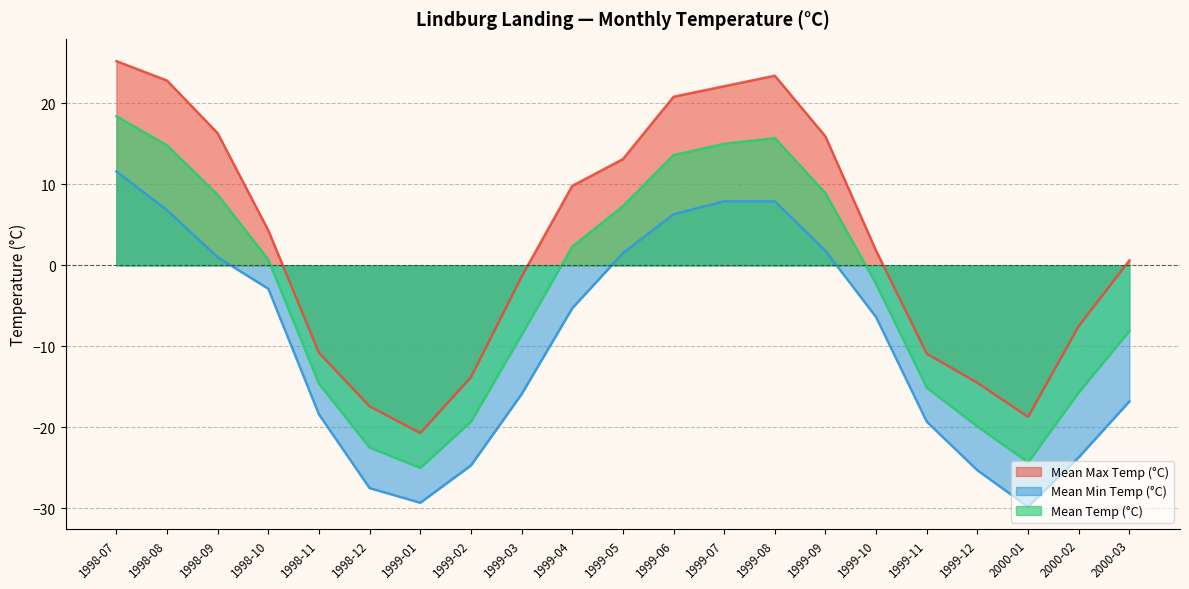

Which series has the largest range (max minus min)?

Mean Max Temp (°C)